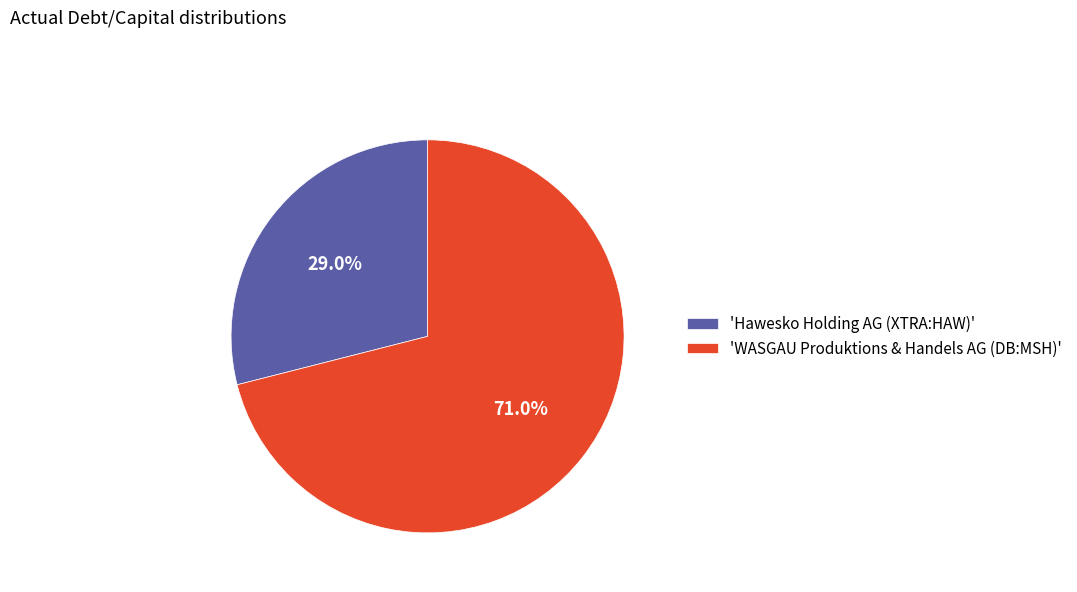

Which has a higher value, 'Hawesko Holding AG (XTRA:HAW)' or 'WASGAU Produktions & Handels AG (DB:MSH)'?

'WASGAU Produktions & Handels AG (DB:MSH)'